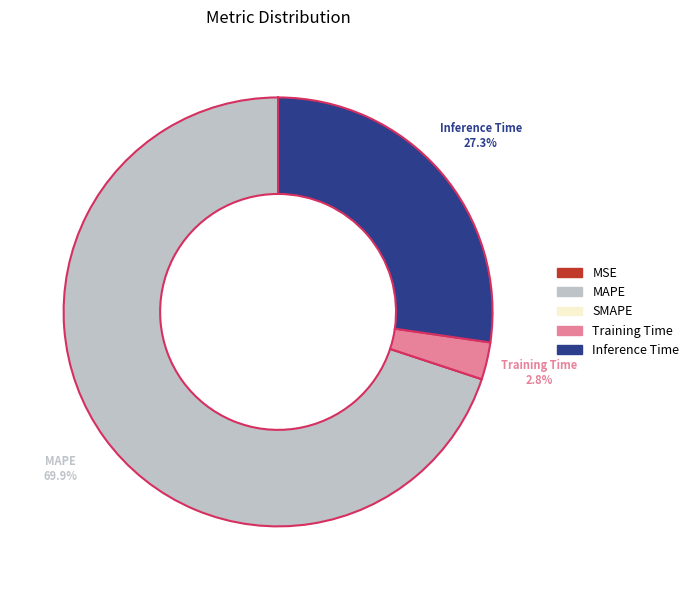

What percentage is NOT represented by MSE?

100.0%